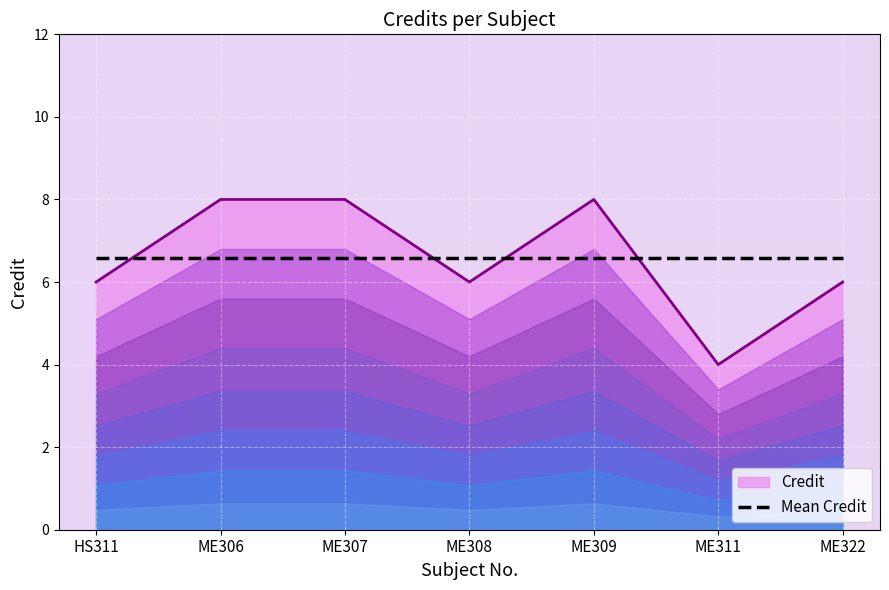

What is the difference between the values at ME308 and ME309?

2